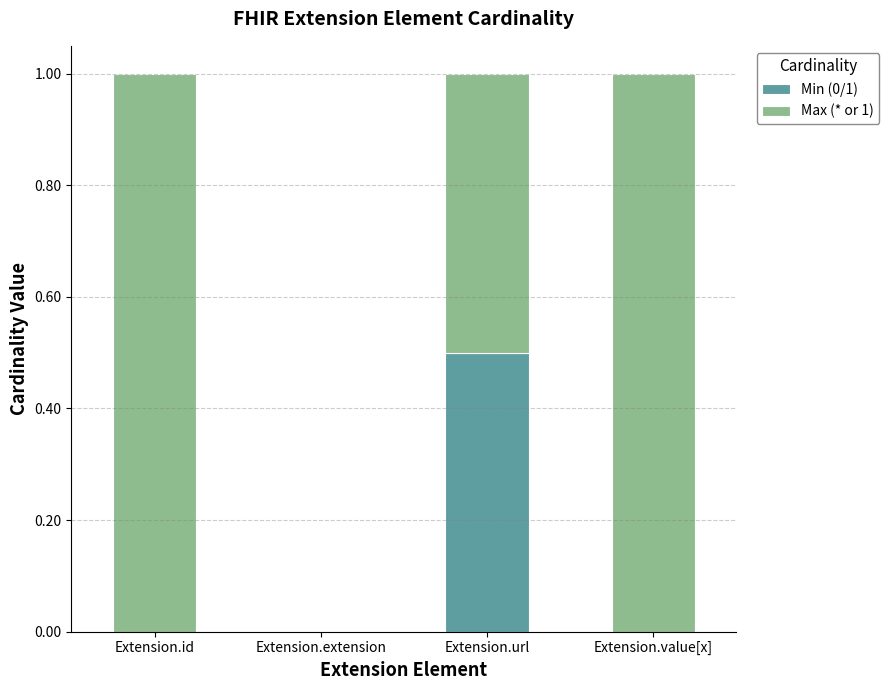

What is the total value across all series at Extension.id?

1.0